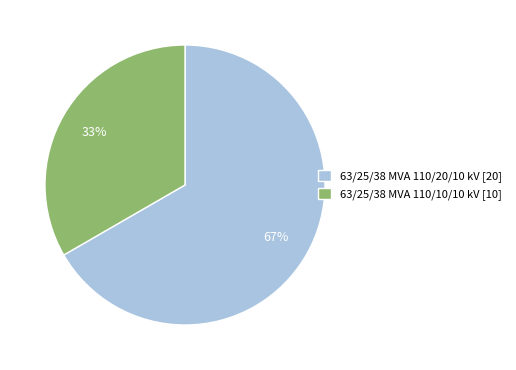

True or false: 63/25/38 MVA 110/10/10 kV accounts for 33% of the total.

True